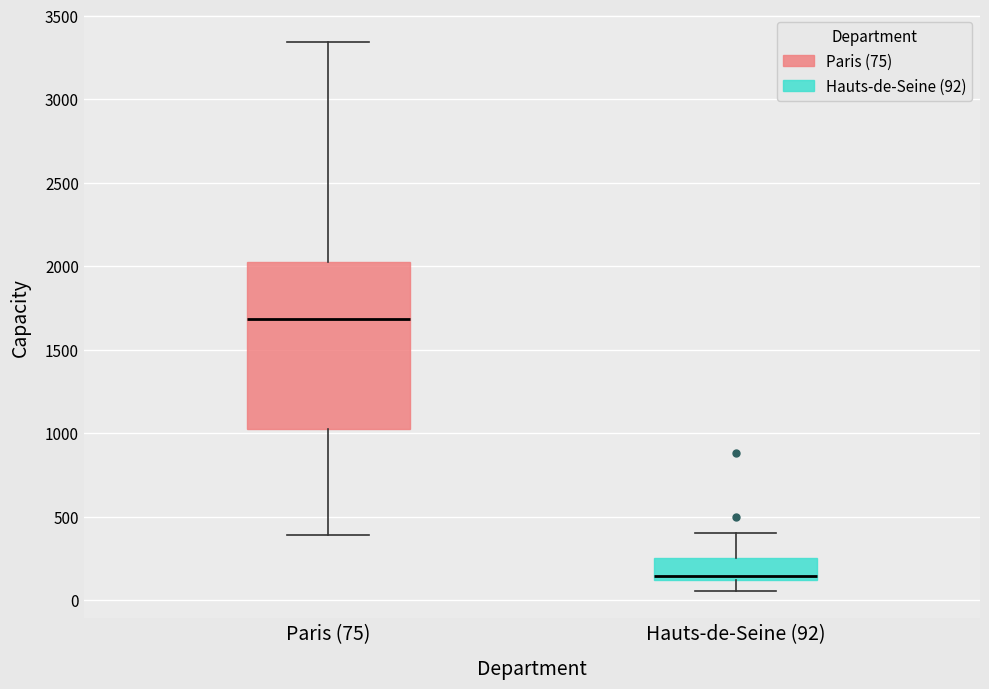

Where is the upper edge of the box for Paris (75) on the y-axis? The values are not printed on the chart, so give them approximately, as read against the axis.

2000